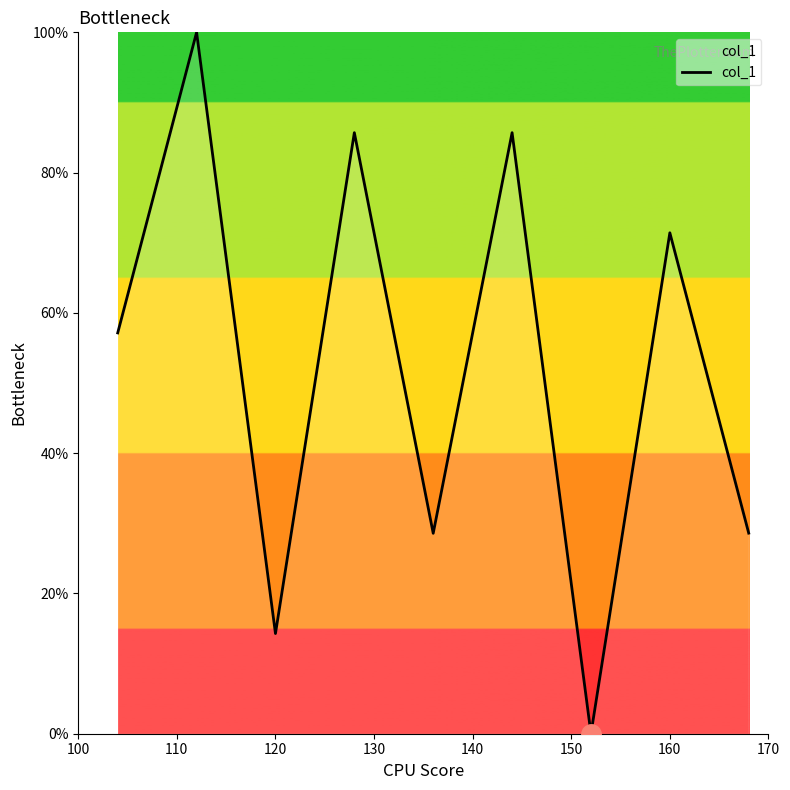

Does the chart display data point markers on the line(s)?

No